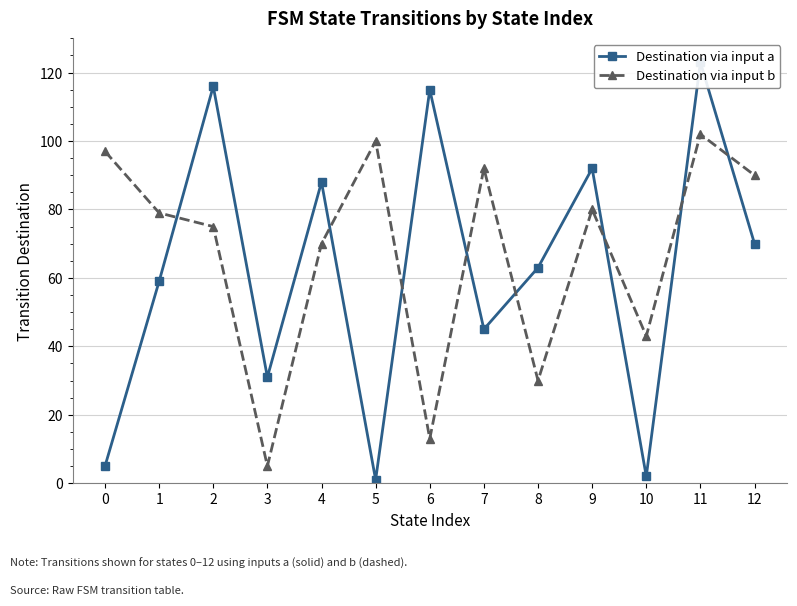

The Destination via input b series shows 80 at 9. True or false?

True